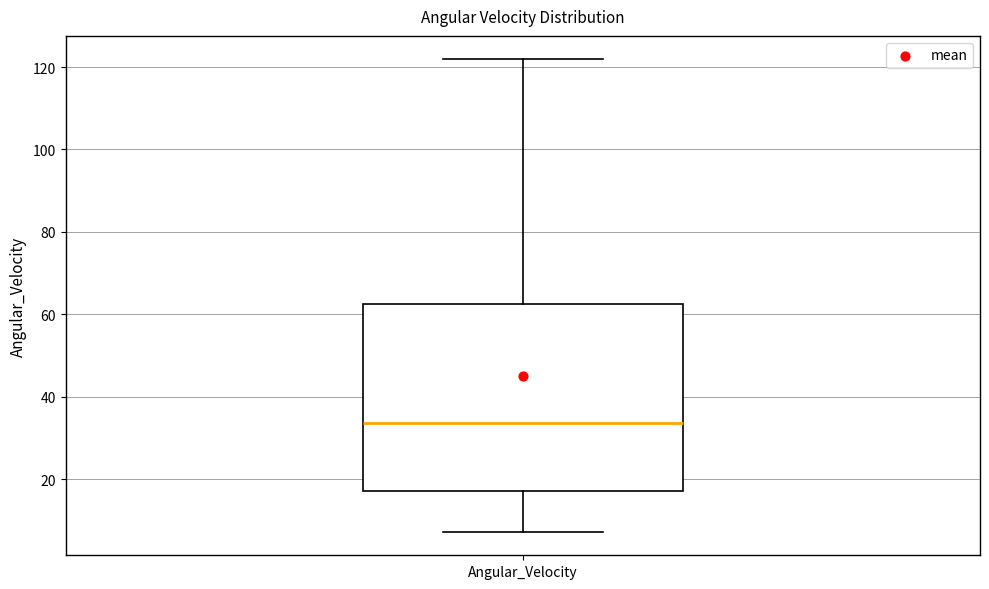

Read this box plot against the y-axis: the position of the median line, the range covered by the box, and the ends of both whiskers. The values are not printed on the chart, so give them approximately, as read against the axis.

median 34, box 18 to 62, whiskers 8 to 122